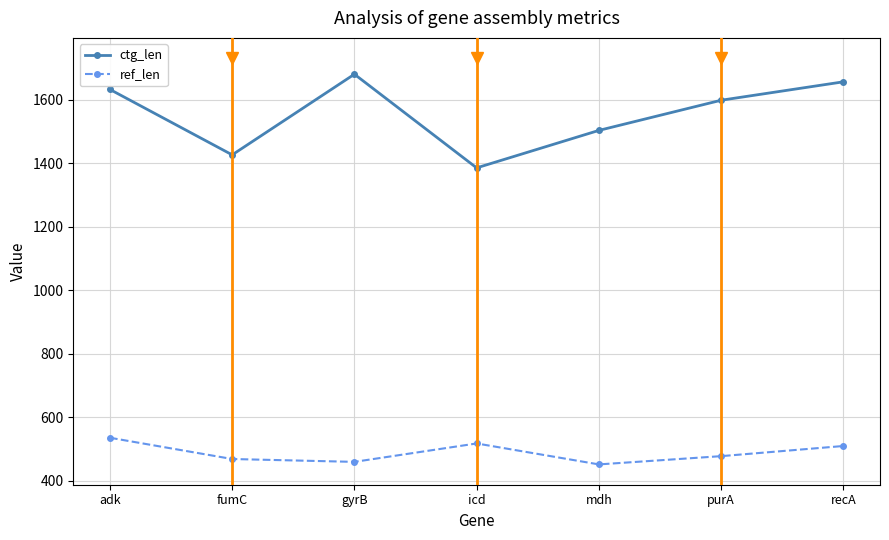

Reading right to left, what are all the values shown in this chart?

ctg_len: recA=1657	purA=1599	mdh=1504	icd=1386	gyrB=1681	fumC=1427	adk=1633
ref_len: recA=510	purA=478	mdh=452	icd=518	gyrB=460	fumC=469	adk=536